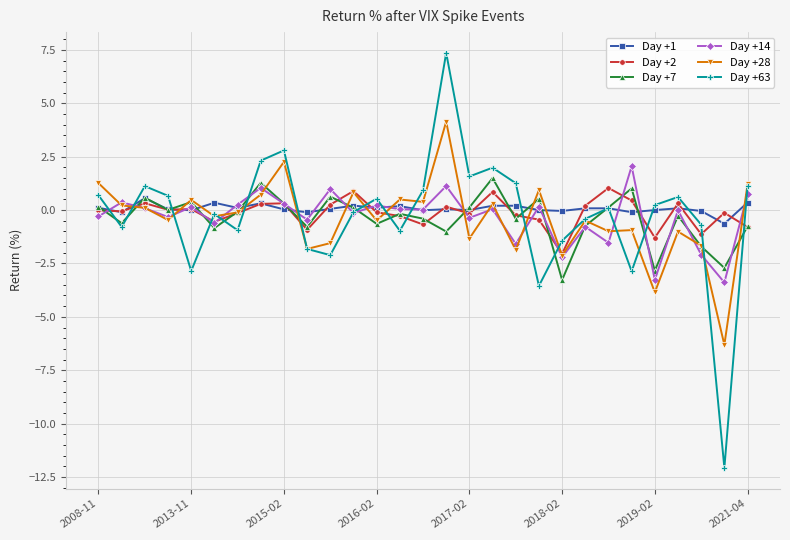

What is the value of the Day +14 point at the 10th from the left?

-0.5